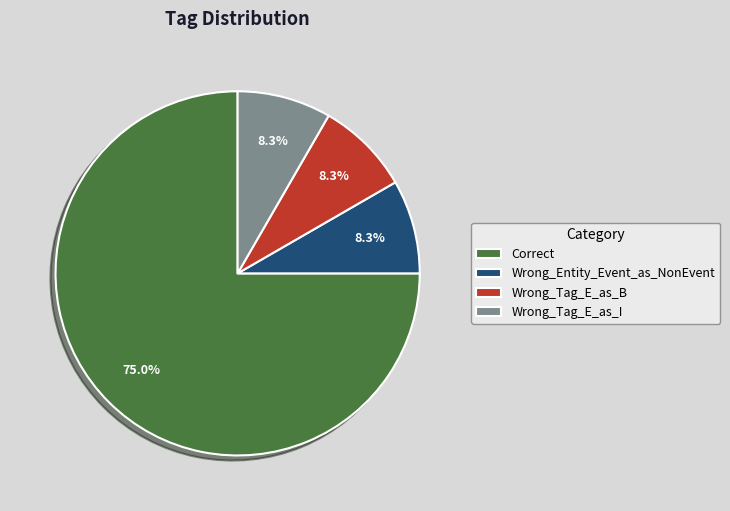

Which category has the biggest portion of the pie?

Correct